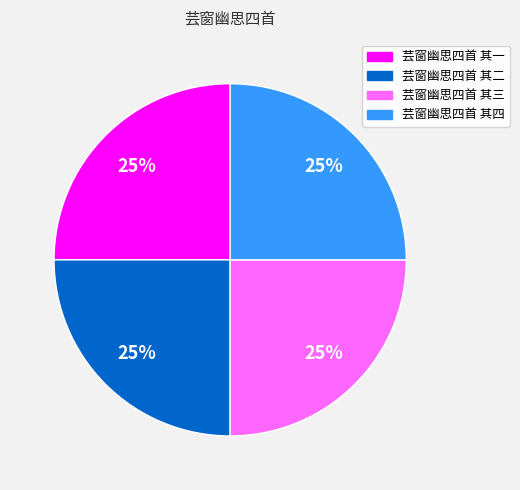

Is it true that 芸窗幽思四首 其二 is 38% of the pie?

False